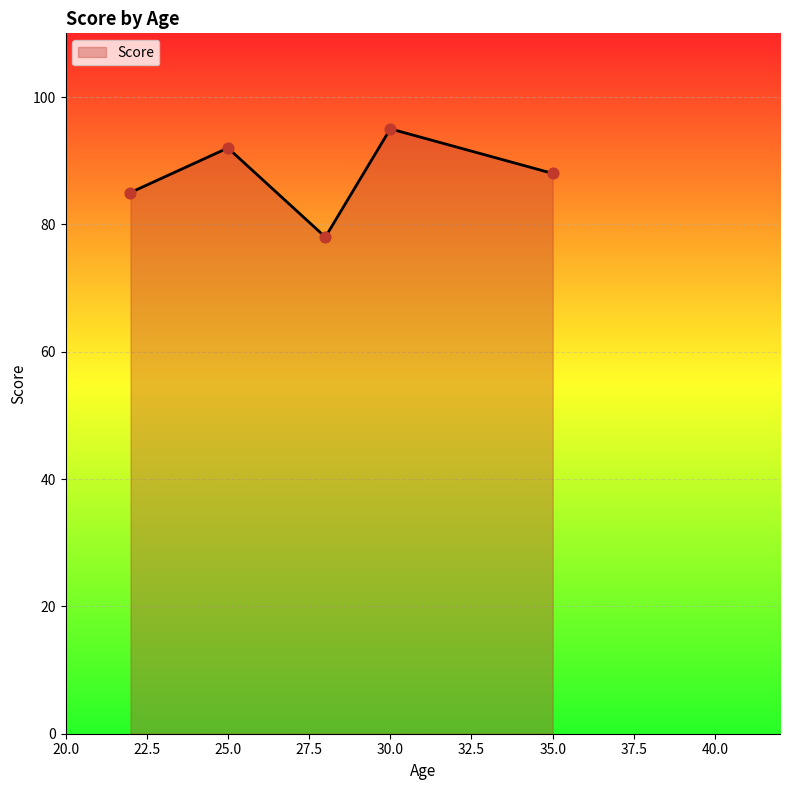

What is the sum of all values?

438